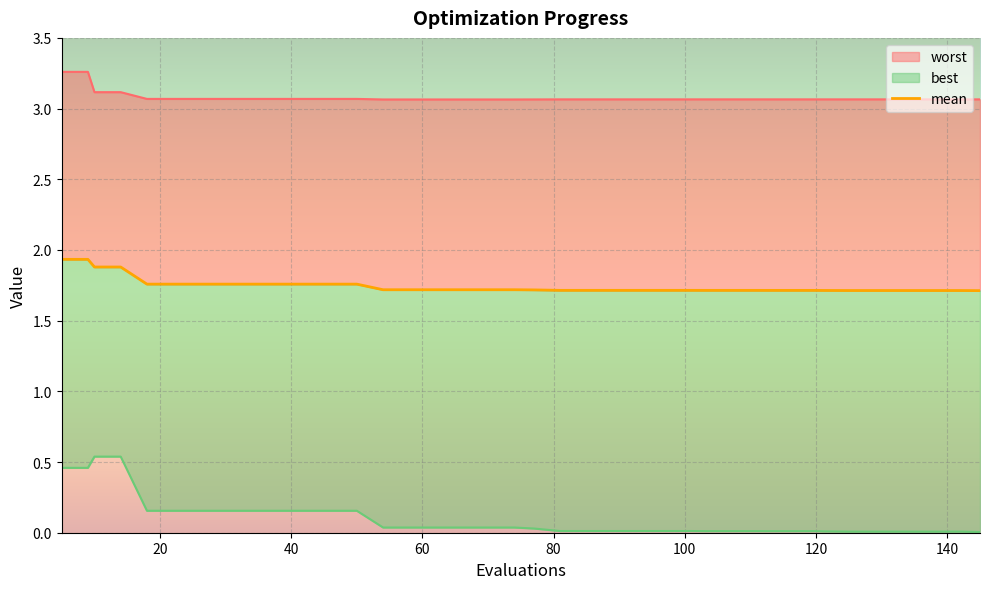

What is the average value?

1.7